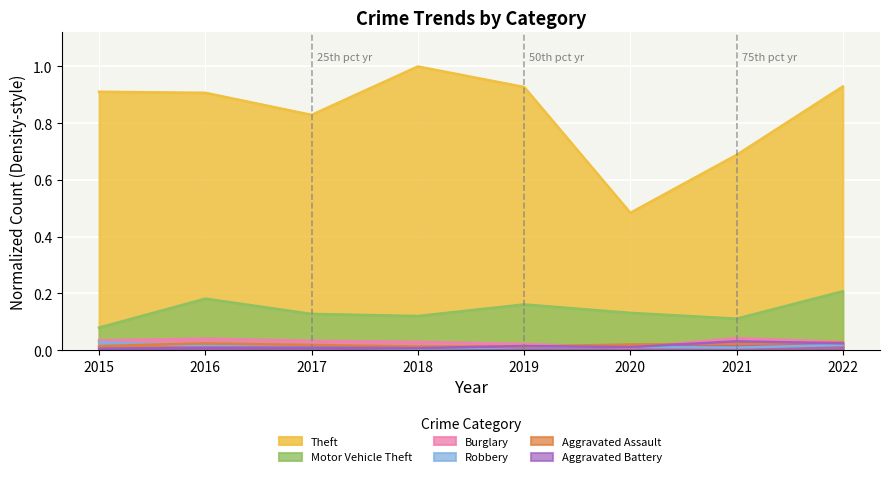

What is the value of the Theft point at the 5th from the left?

0.9